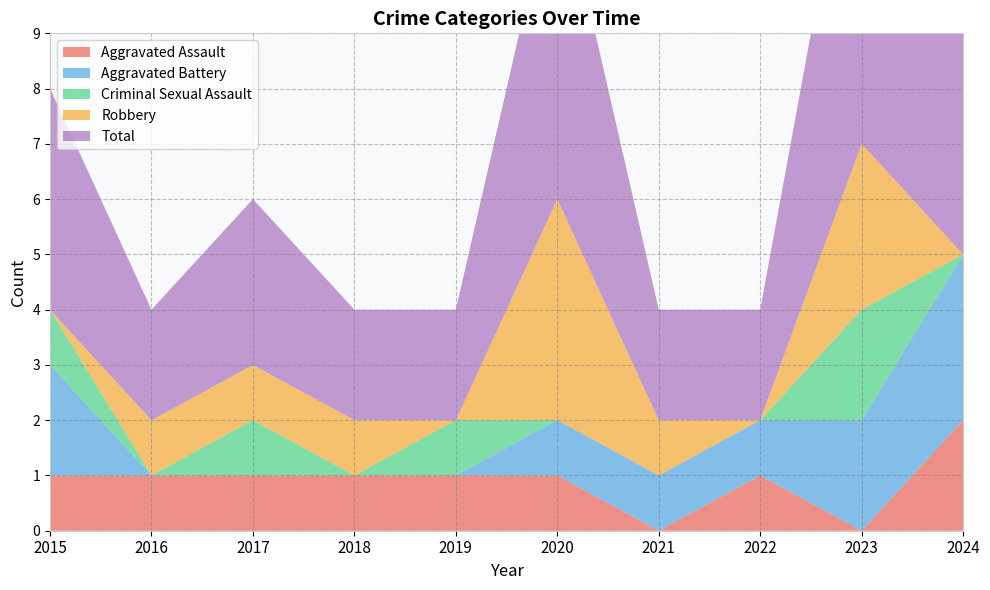

Reading left to right, extract all data points from this chart.

Aggravated Assault: 2015=1	2016=1	2017=1	2018=1	2019=1	2020=1	2021=0	2022=1	2023=0	2024=2
Aggravated Battery: 2015=2	2016=0	2017=0	2018=0	2019=0	2020=1	2021=1	2022=1	2023=2	2024=3
Criminal Sexual Assault: 2015=1	2016=0	2017=1	2018=0	2019=1	2020=0	2021=0	2022=0	2023=2	2024=0
Robbery: 2015=0	2016=1	2017=1	2018=1	2019=0	2020=4	2021=1	2022=0	2023=3	2024=0
Total: 2015=4	2016=2	2017=3	2018=2	2019=2	2020=6	2021=2	2022=2	2023=7	2024=5